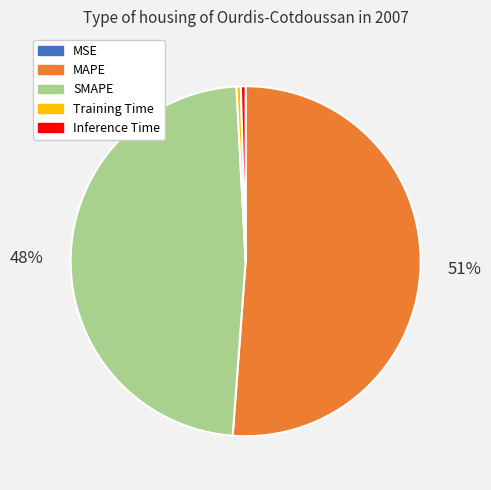

Is it true that Training Time is 14% of the pie?

False